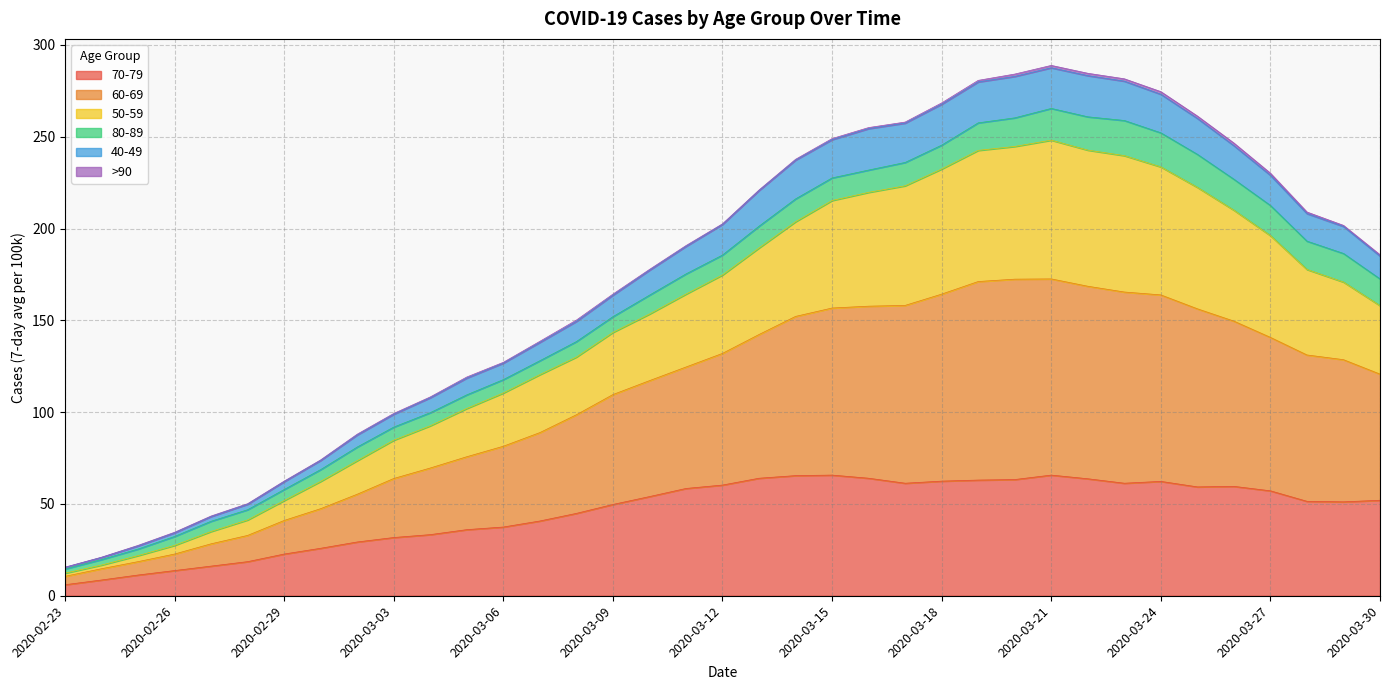

What is the highest value of the 70-79 series?

65.7